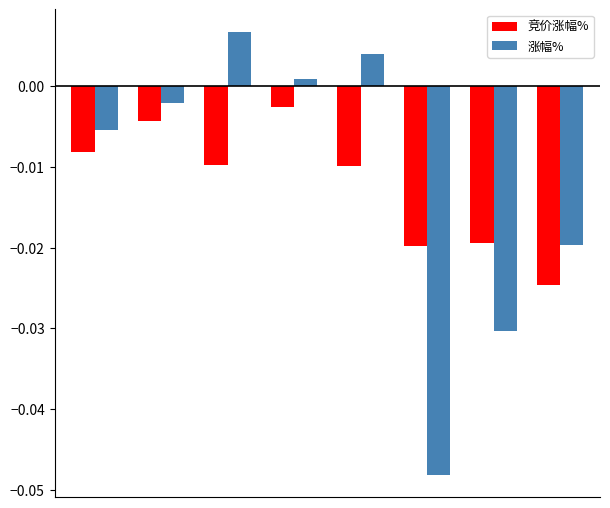

Rank the series by their maximum value, from highest to lowest.

涨幅%, 竞价涨幅%